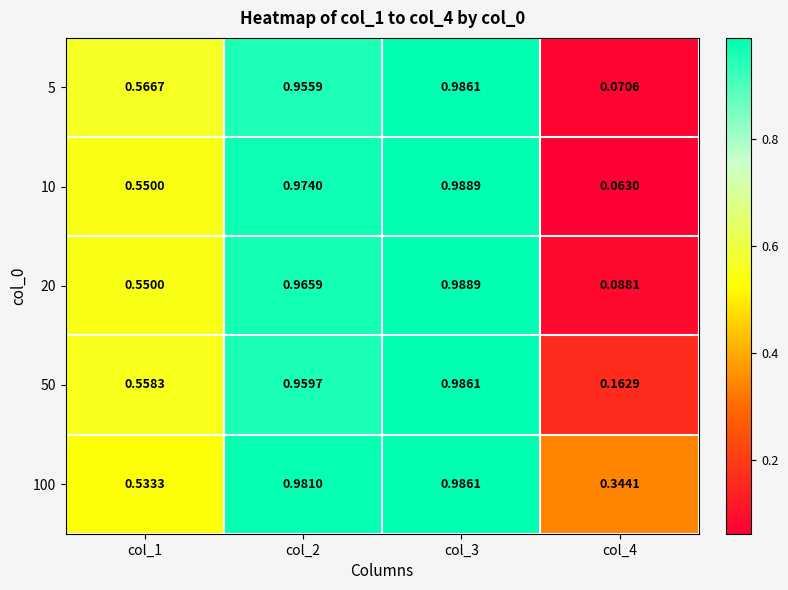

Which series has the widest spread of values?

10